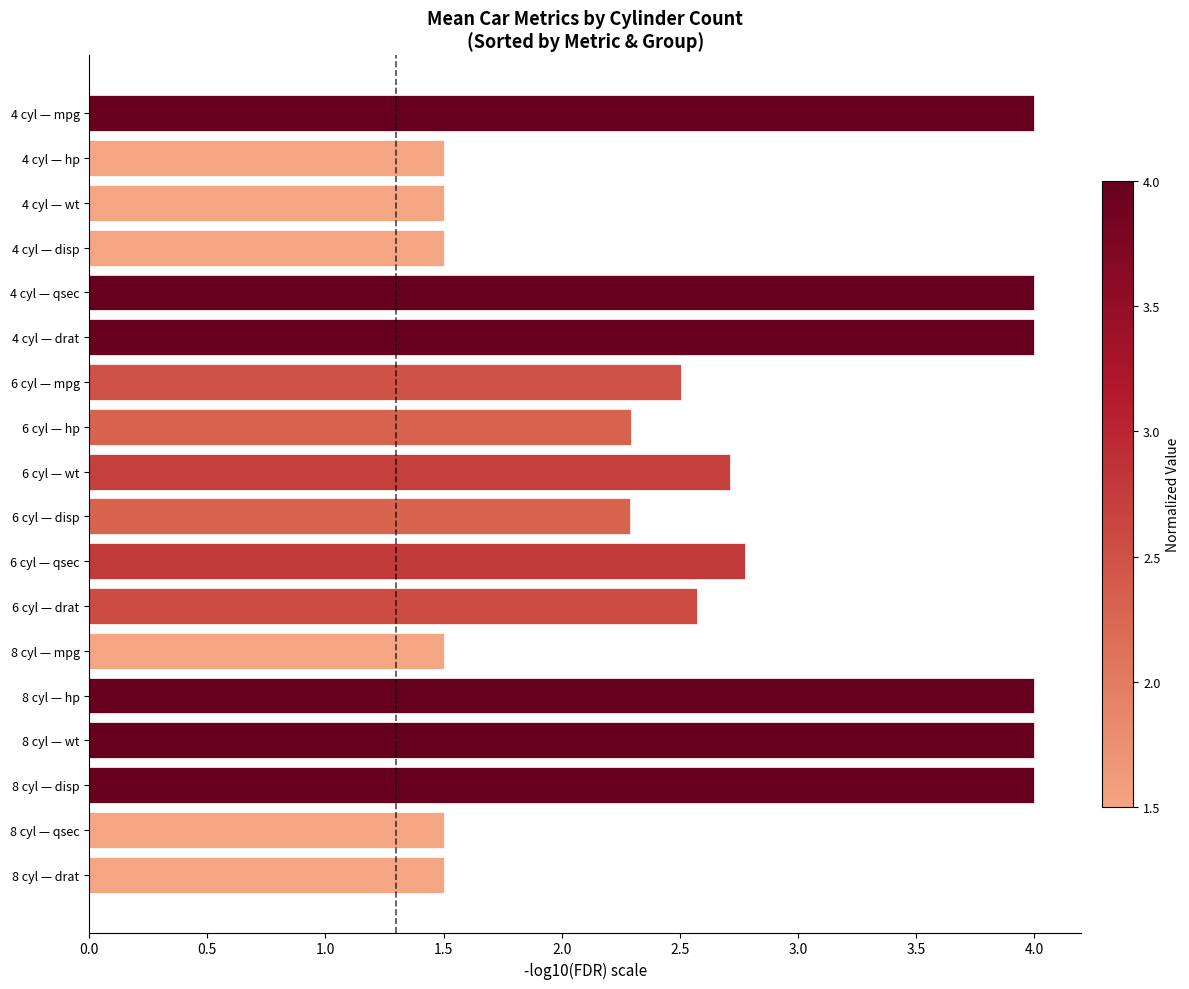

What is the difference between the maximum and minimum values?

2.5